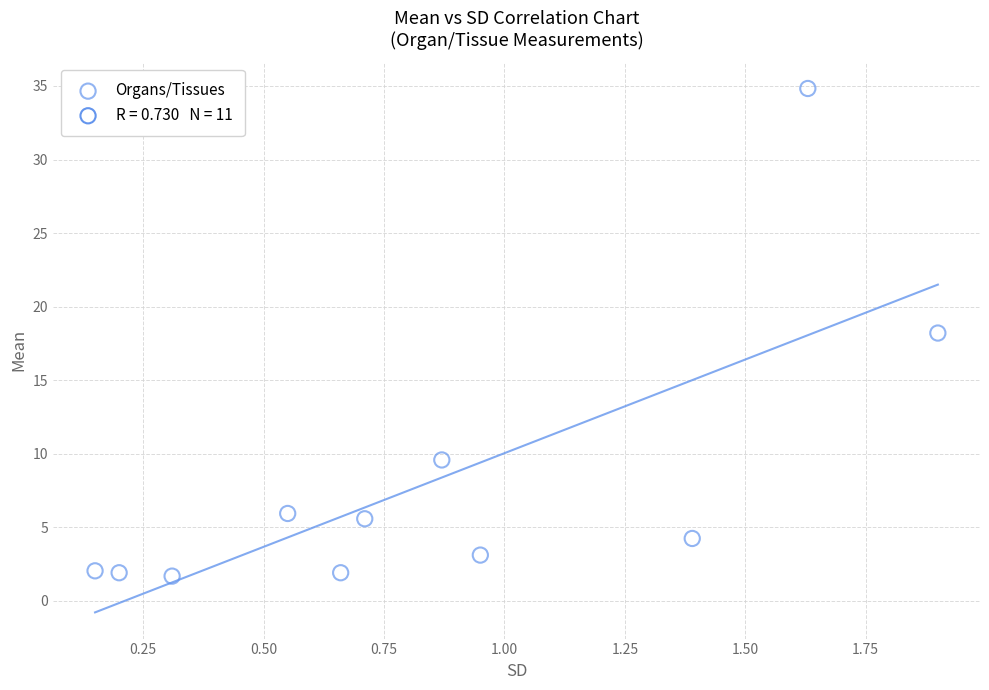

What is the average Y value?

8.1